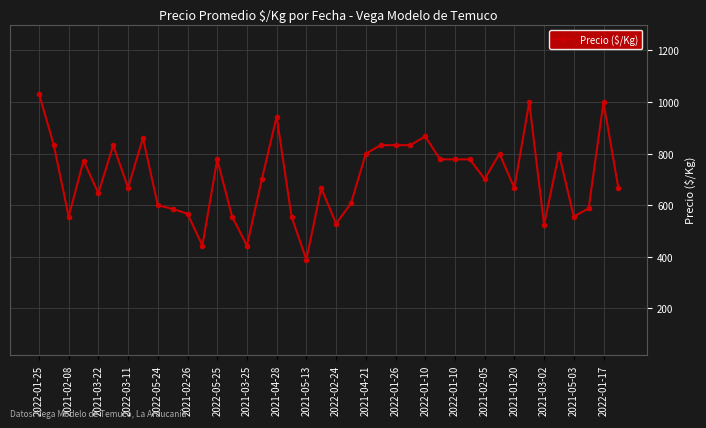

What is the value of the 17th point from the left?

944